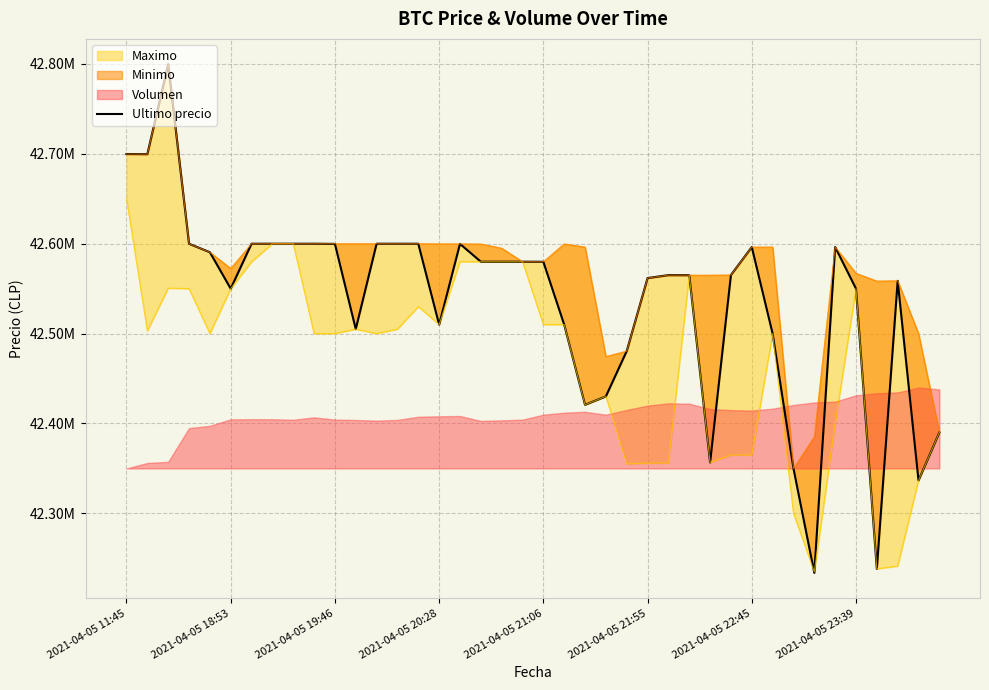

How many interior local valleys (lower than both neighbors) does the data have?

10